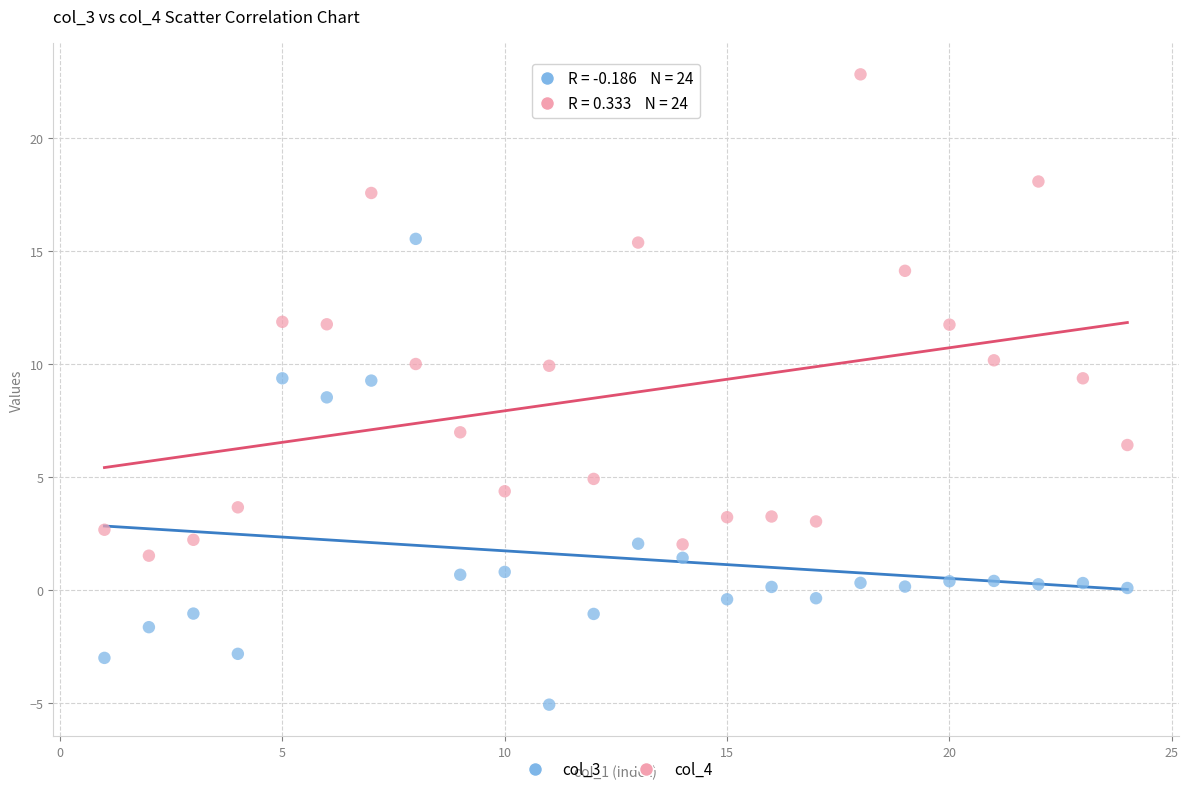

Across all data points, what is the range of Y values (max minus min)?

27.9